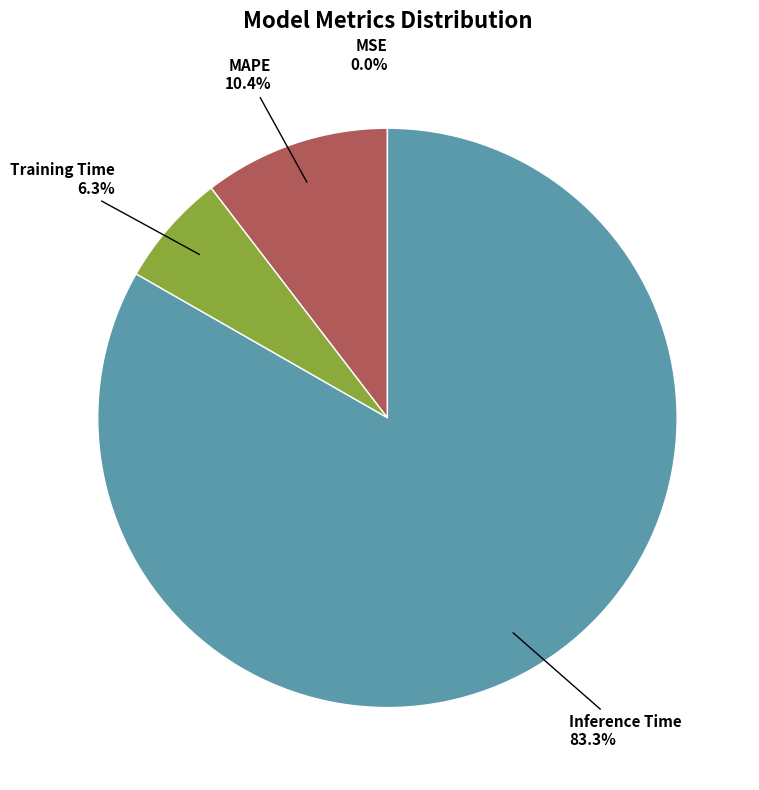

Does any single category account for the majority?

Yes